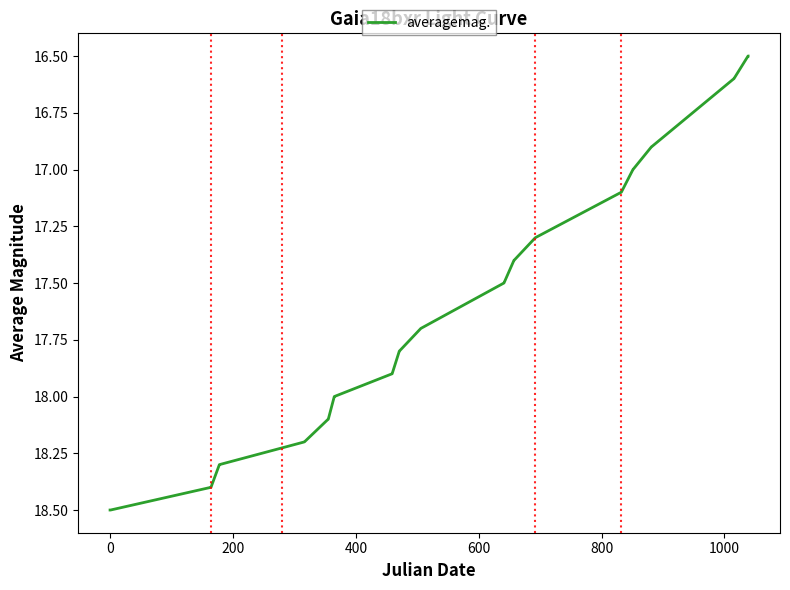

Reading left to right, transcribe all the data shown in this chart.

18.5	18.5	18.5	18.5	18.5	18.5	18.4	18.4	18.3	18.3	18.2	18.2	18.1	18.1	18.1	18.0	18.0	17.9	17.9	17.9	17.8	17.8	17.7	17.5	17.5	17.4	17.4	17.3	17.3	17.1	17.1	17.0	17.0	16.9	16.9	16.6	16.6	16.5	16.5